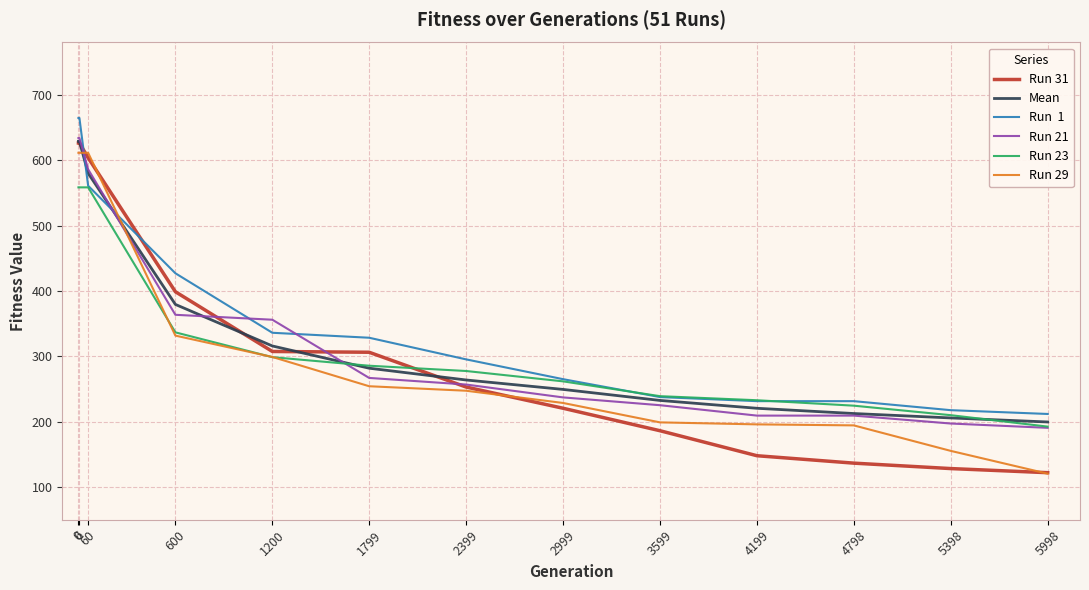

What is the spread (max minus min) of values at 4199?

84.9